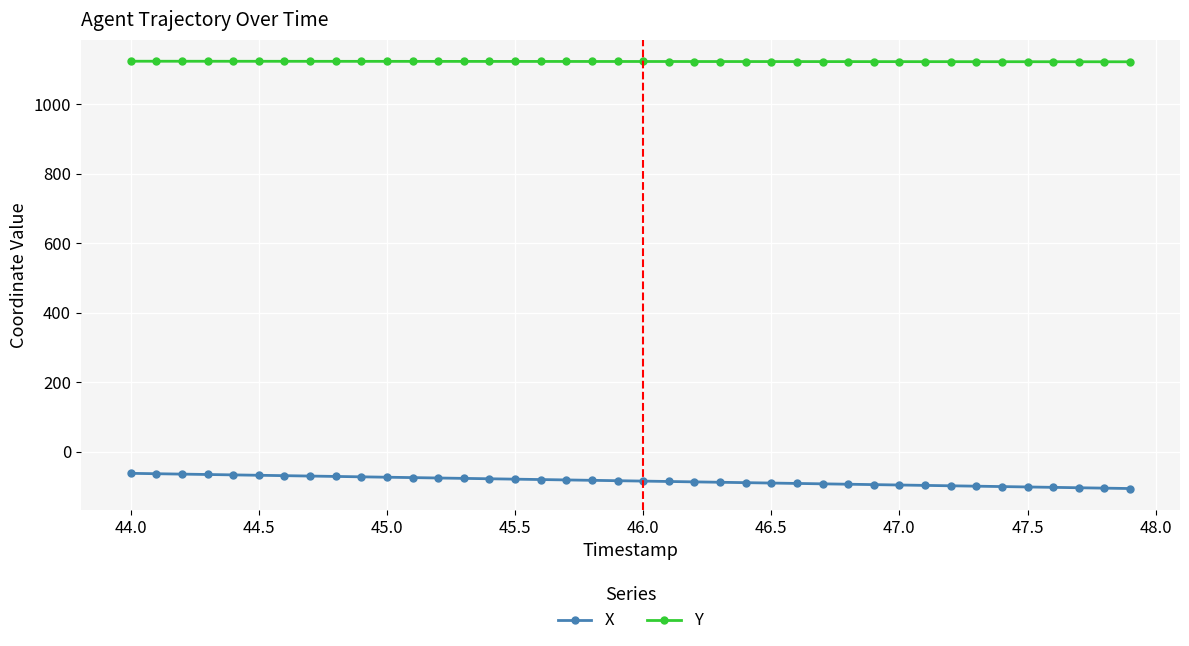

What is the maximum value shown in the chart?

1124.6